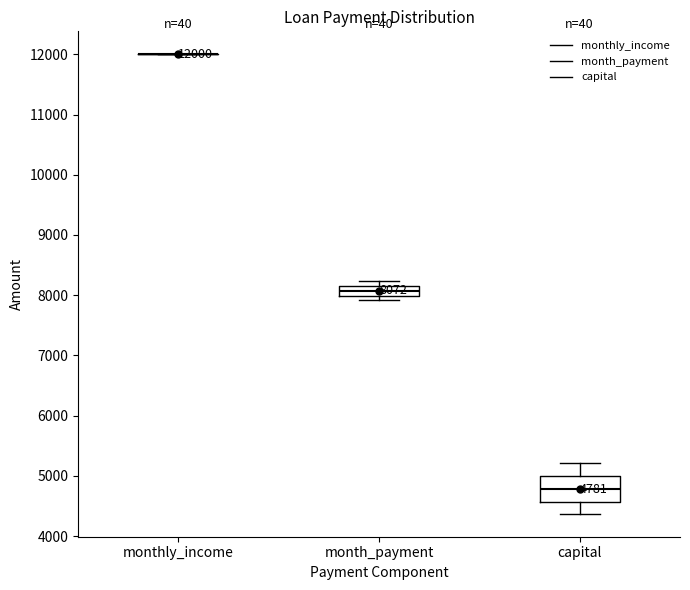

Comparing the boxes themselves (not the whiskers), which one is the tallest?

capital